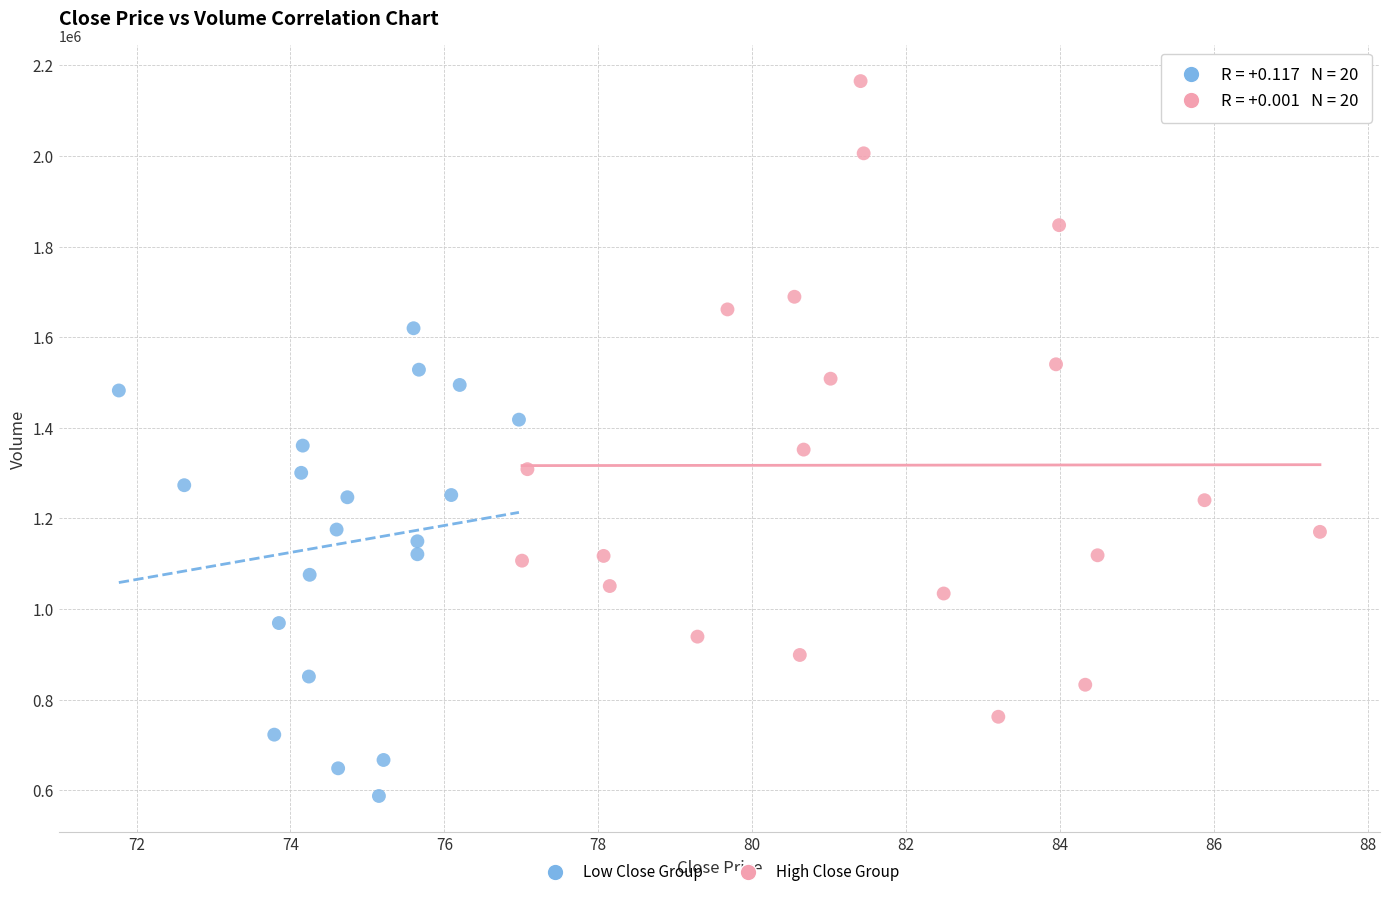

Which series has the widest spread of Y values?

High Close Group